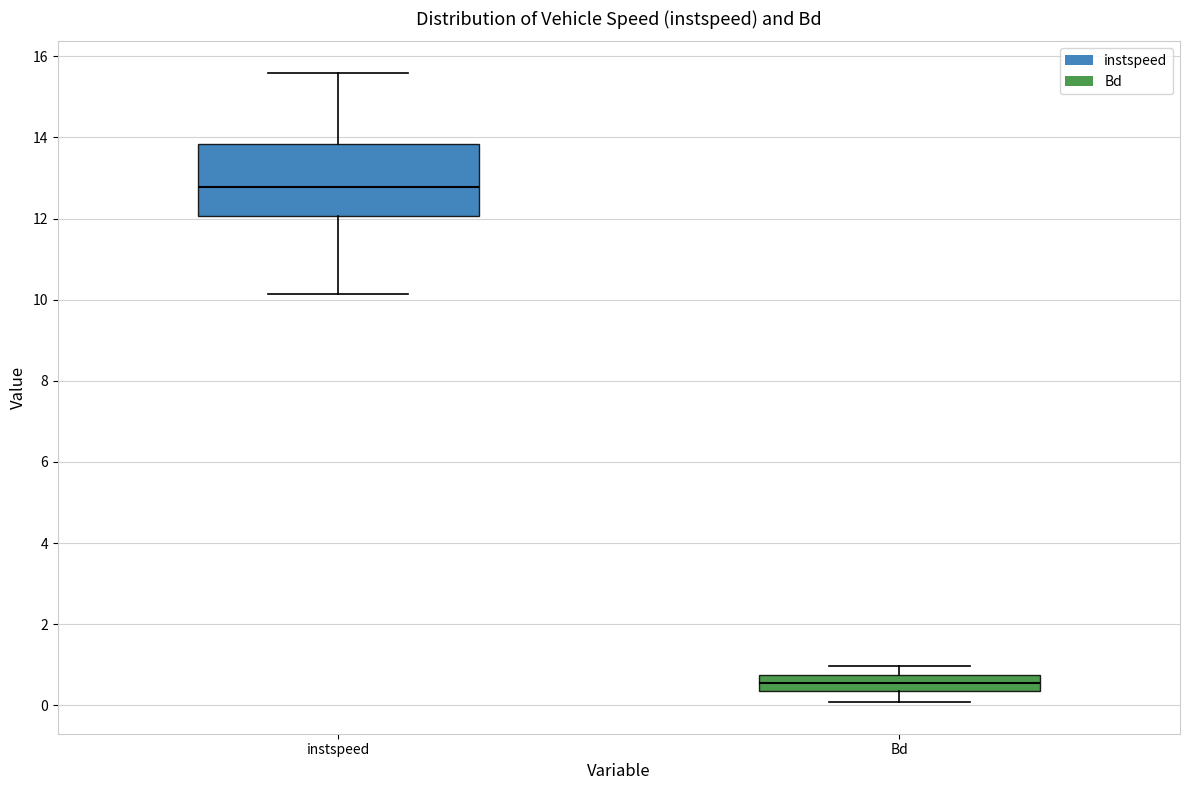

Where does the lower whisker of the box for instspeed end on the y-axis? The values are not printed on the chart, so give them approximately, as read against the axis.

10.2